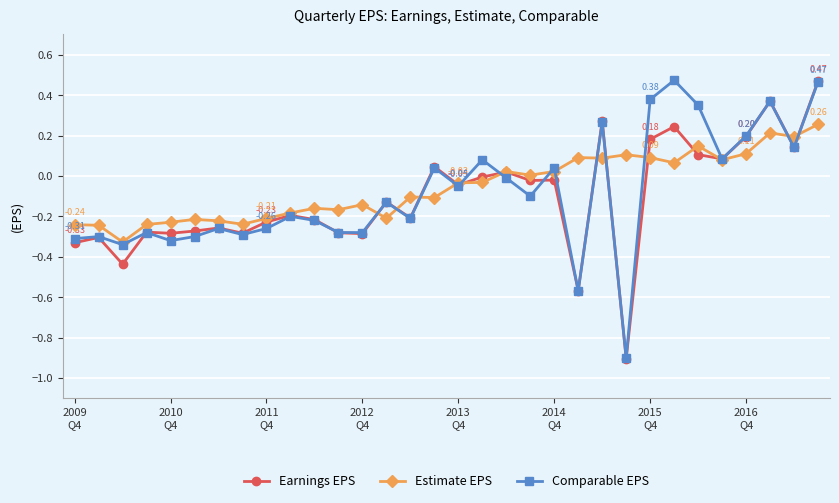

True or false: Earnings EPS has more than 2 points higher than both neighbors.

True